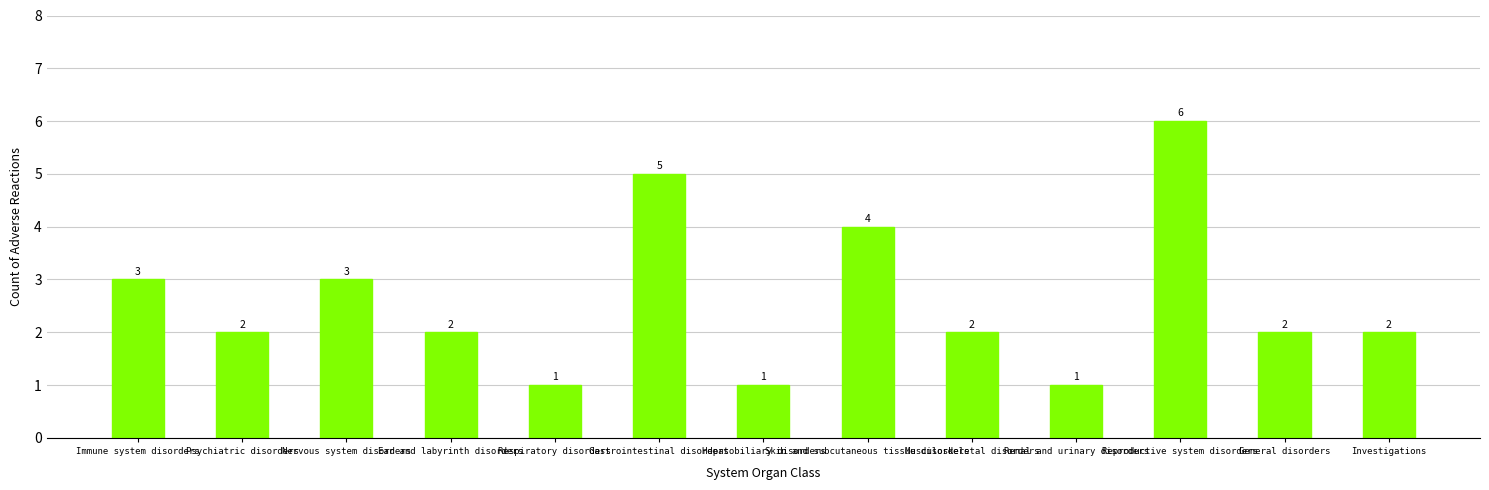

What position from the left is Reproductive system disorders?

11